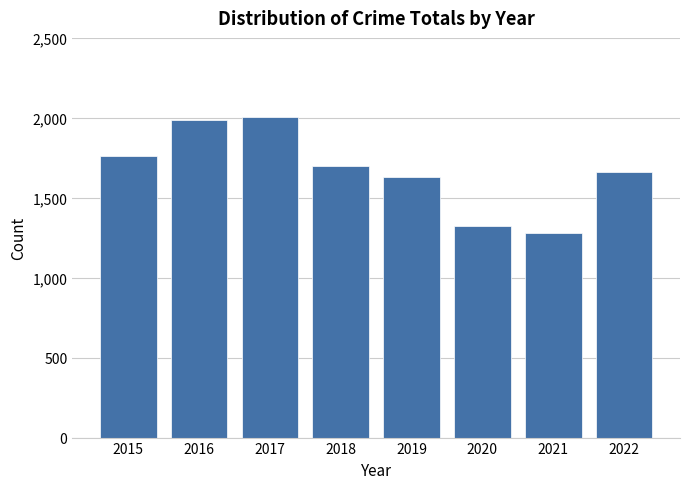

List the labels in order of value, largest first.

2017, 2016, 2015, 2018, 2022, 2019, 2020, 2021